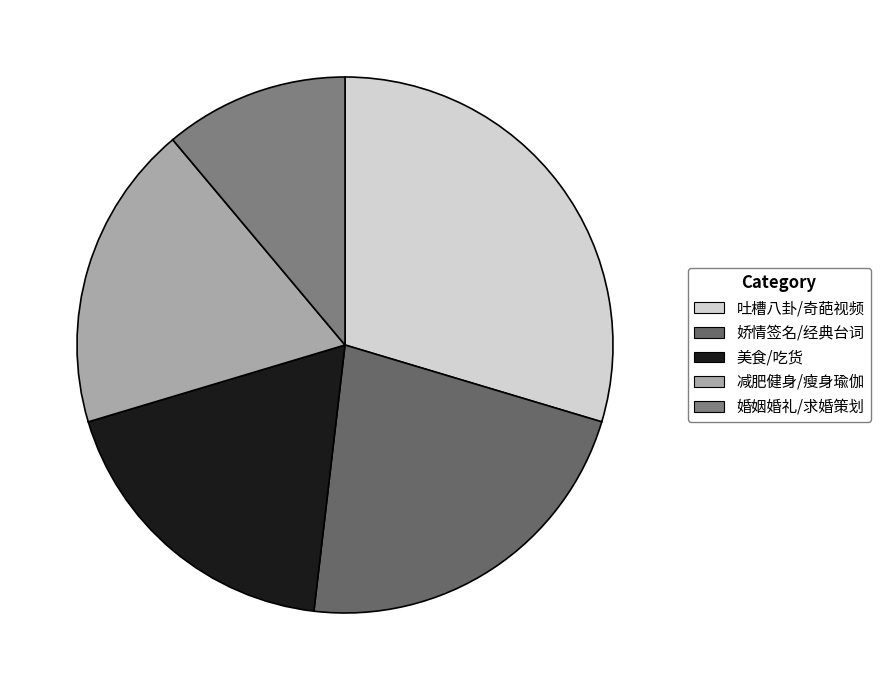

To the nearest percent, what is the combined percentage of 吐槽八卦/奇葩视频 and 减肥健身/瘦身瑜伽?

48%